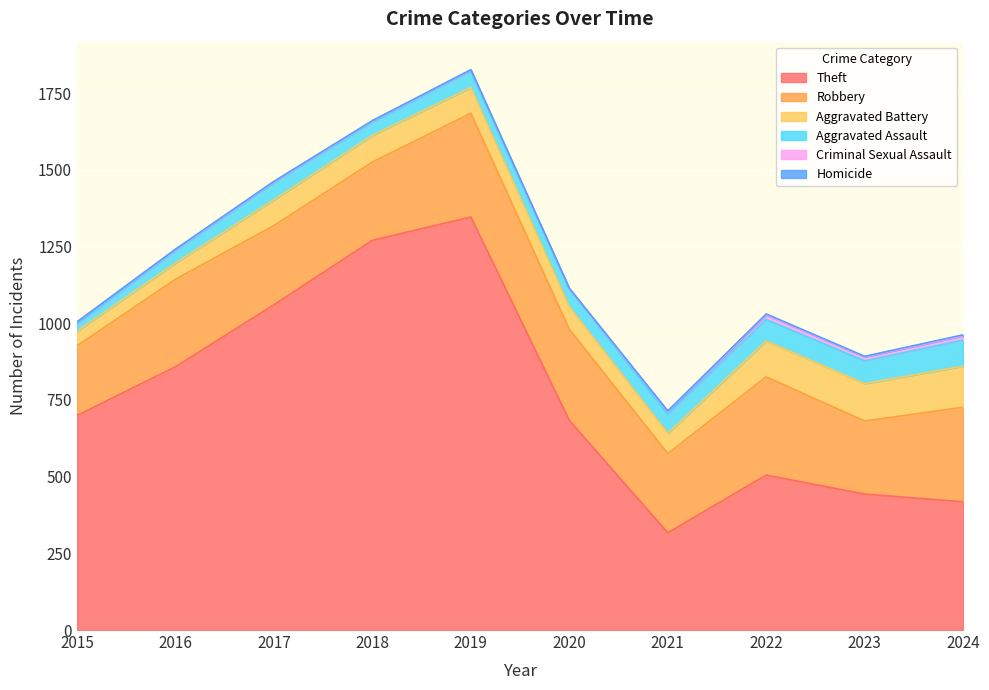

At which label does Aggravated Battery reach its peak?

2024